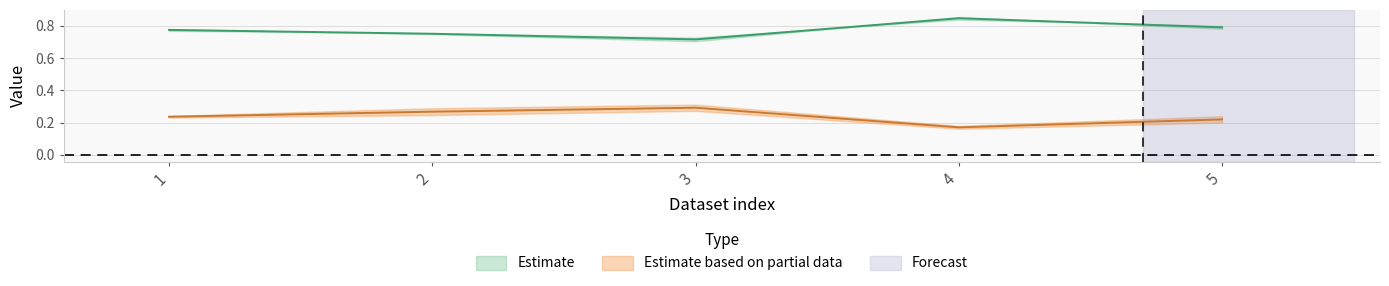

The acc_baseline series shows 0.4 at 5. True or false?

False